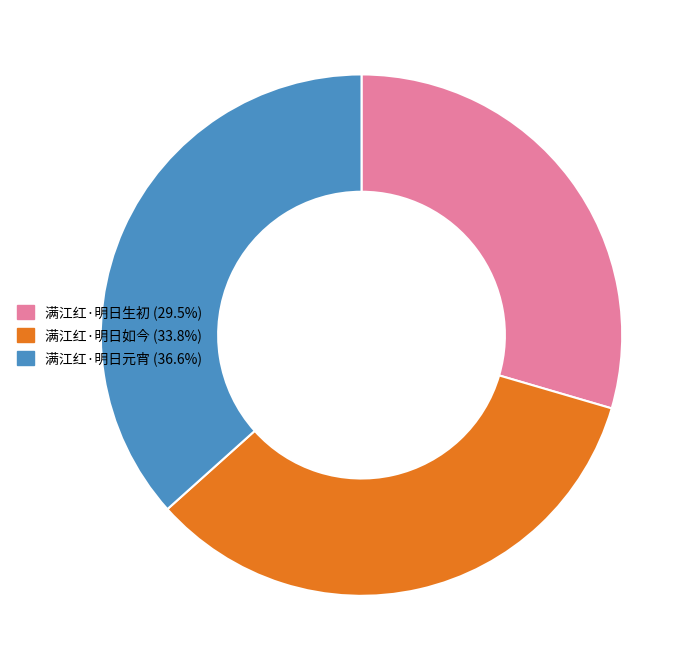

Is the sum of 满江红·明日如今 and 满江红·明日元宵 greater than half?

Yes